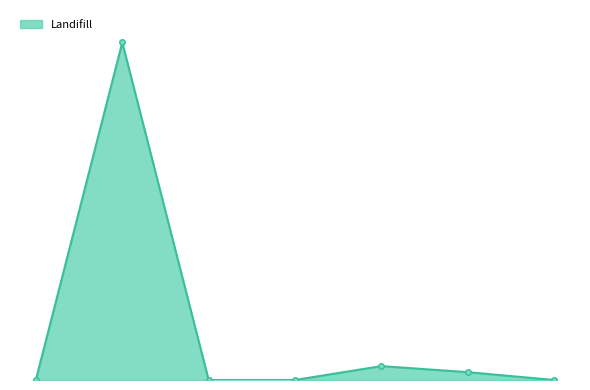

How many lines are shown in the chart?

1